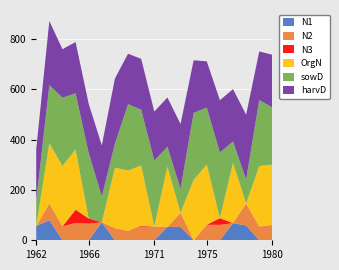

Reading right to left, transcribe all the data shown in this chart.

N1: 0.0	0.0	59.0	68.3	0.0	0.0	0.0	53.1	53.1	0.0	0.0	0.0	0.0	71.5	0.0	0.0	0.0	80.1	56.7
N2: 61.0	55.1	87.5	0.0	61.3	61.8	0.0	56.5	0.0	55.0	54.6	37.2	48.8	0.0	66.2	69.1	55.1	66.3	0.0
N3: 0.0	0.0	0.0	0.0	26.9	0.0	0.0	0.0	0.0	0.0	3.1	0.0	0.0	0.0	20.7	52.5	0.0	0.0	0.0
OrgN: 240.0	240.0	0.0	240.0	0.0	240.0	240.0	0.0	240.0	0.0	240.0	240.0	240.0	0.0	0.0	240.0	240.0	240.0	0.0
sowD: 227.0	263.0	95.0	85.0	261.0	226.0	267.0	95.0	79.0	262.0	222.0	264.0	96.0	103.0	261.0	223.0	272.0	231.0	101.0
harvD: 210.0	193.0	258.0	208.0	208.0	184.0	209.0	258.0	196.0	195.0	202.0	201.0	259.0	203.0	195.0	204.0	193.0	255.0	204.0